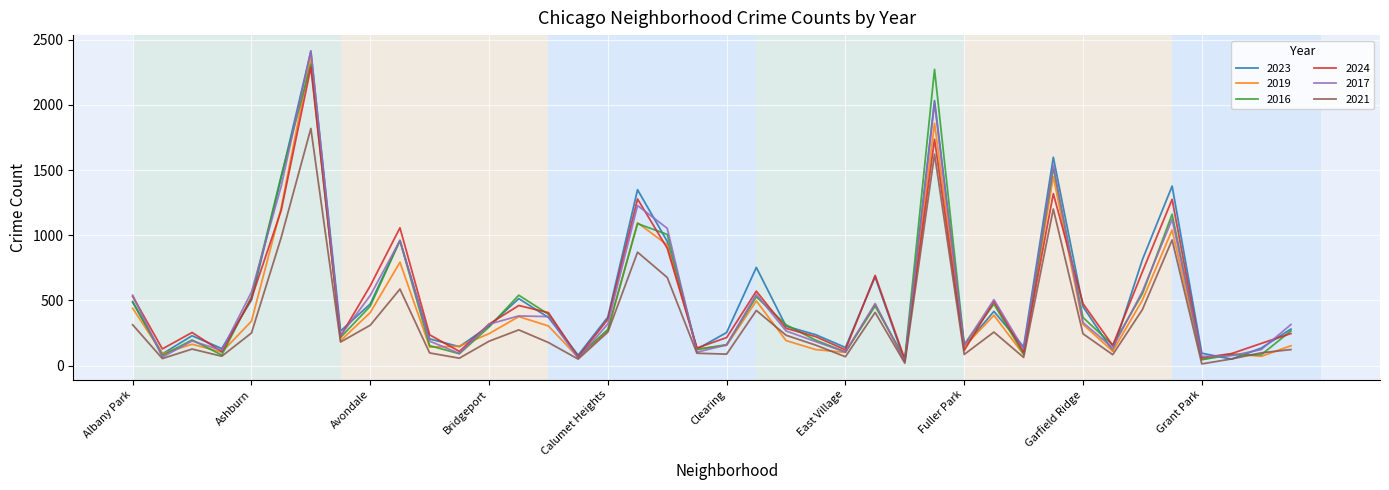

What is the greatest value displayed?

2415